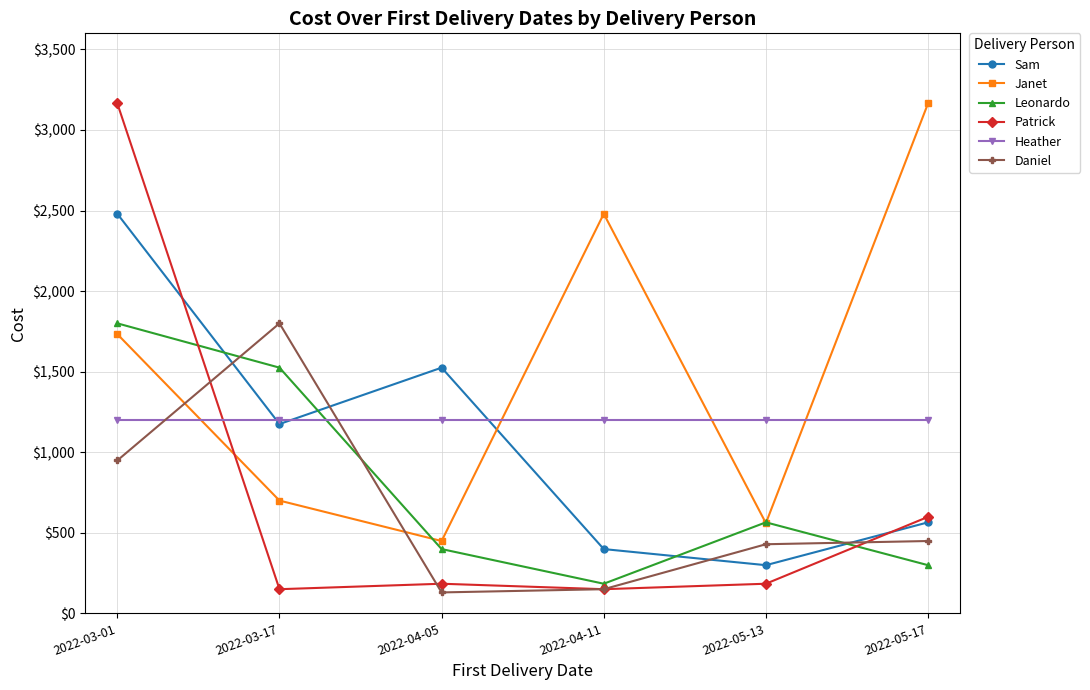

Count the number of categories in the chart.

6